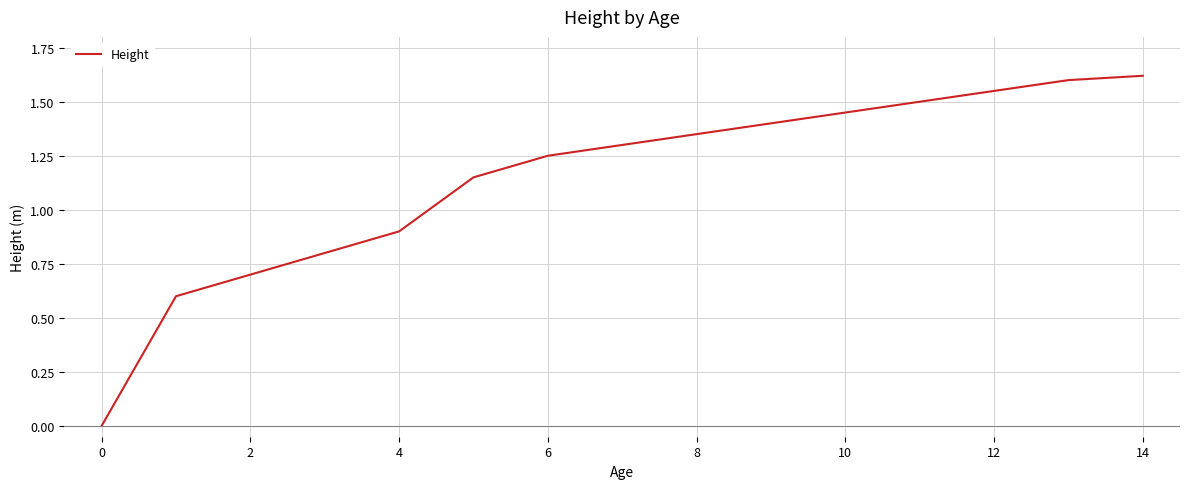

At which category does the chart reach its minimum across all series?

0